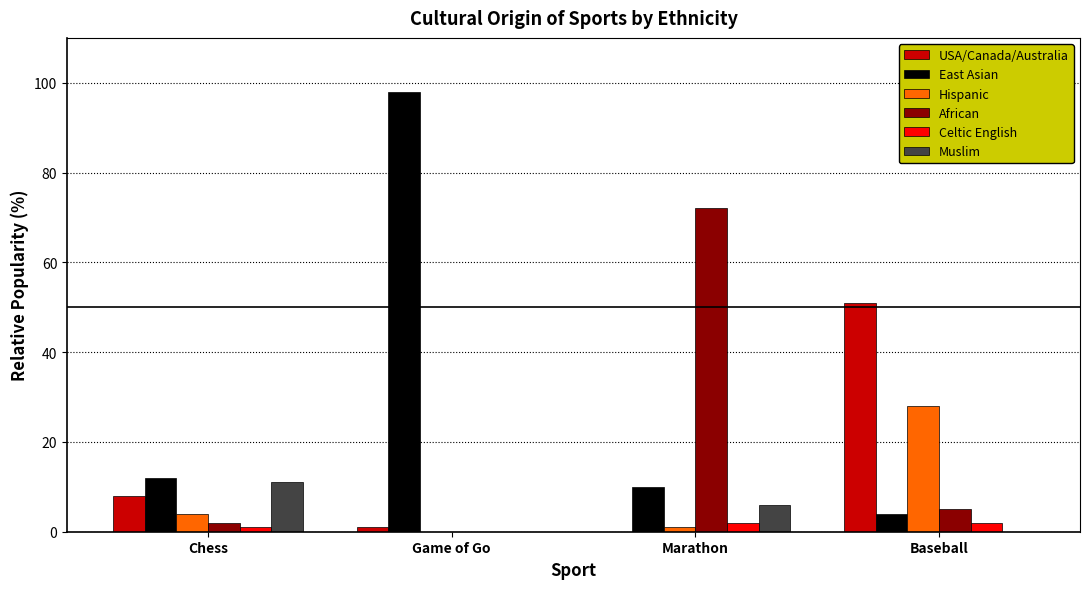

How many Muslim values are between 0 and 11?

4